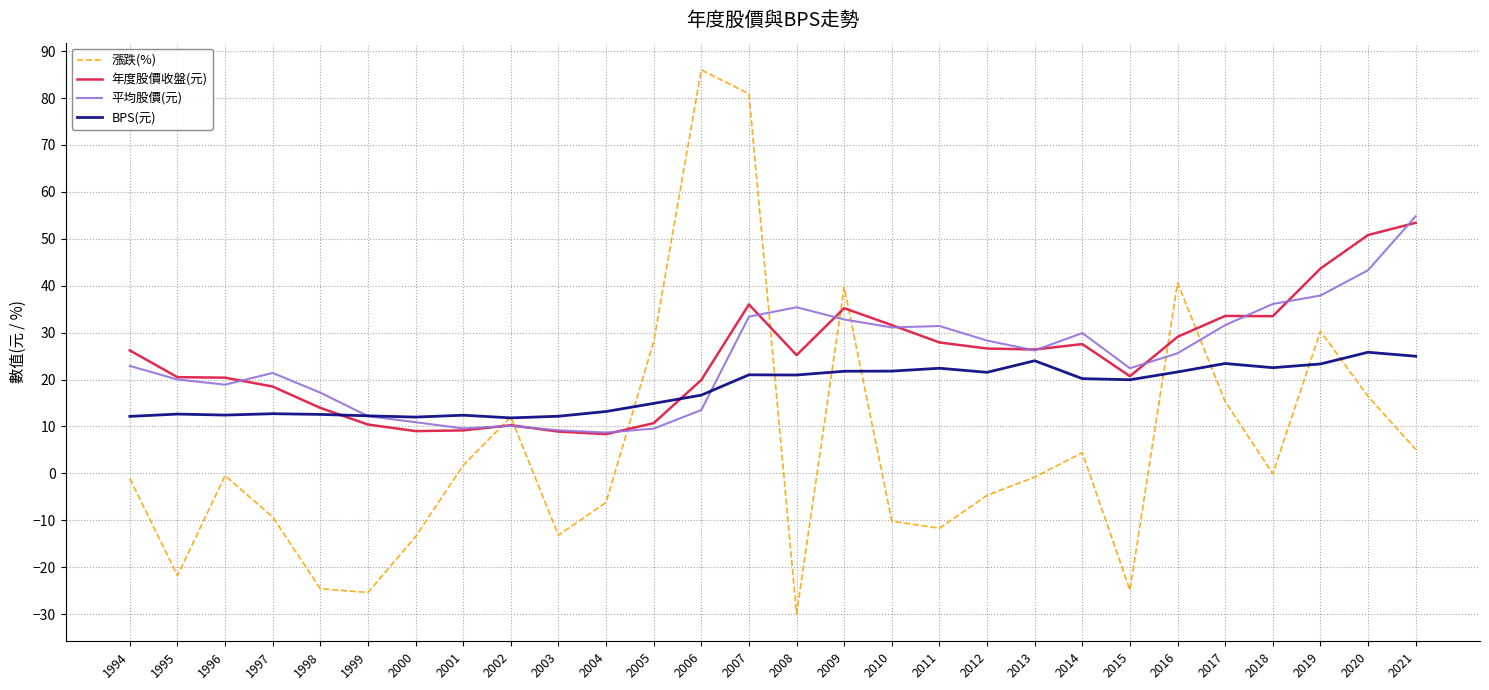

How many lines are shown in the chart?

4